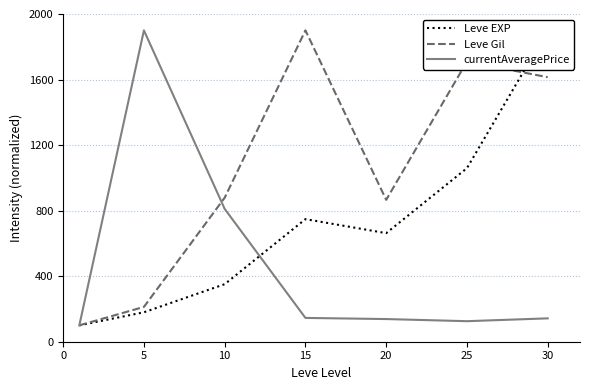

What is the value of the Leve EXP point at the 1st from the left?

100.0